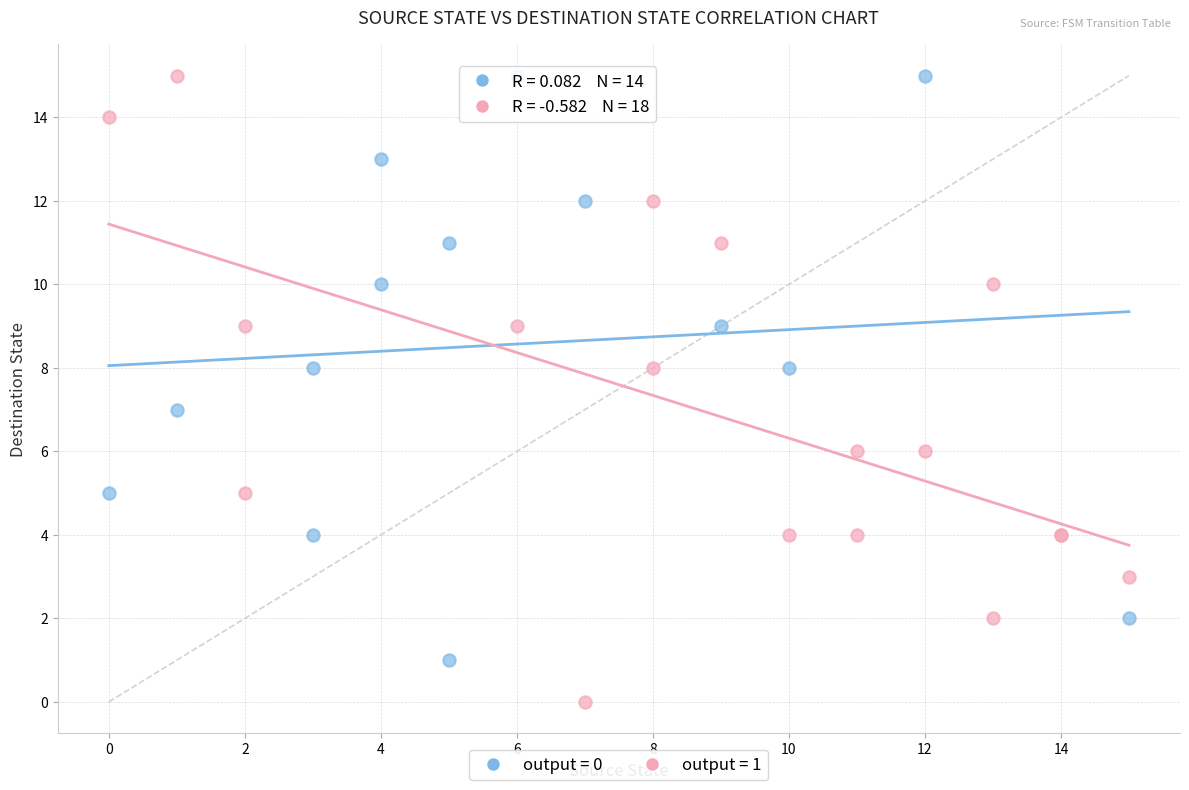

Which series has the widest spread of Y values?

output = 1